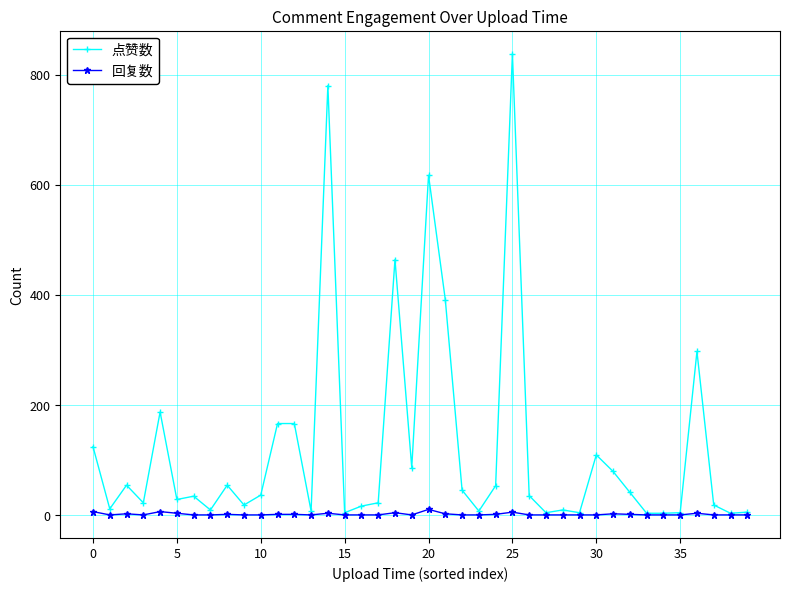

What is the average value of the 点赞数 series?

121